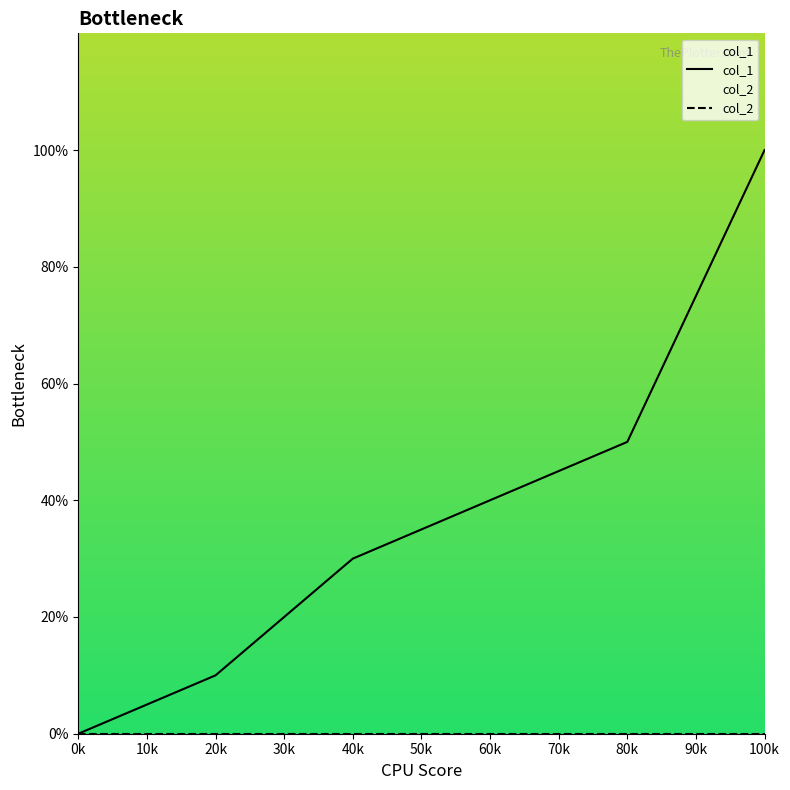

True or false: col_1 has a value of 0 at 0k.

True